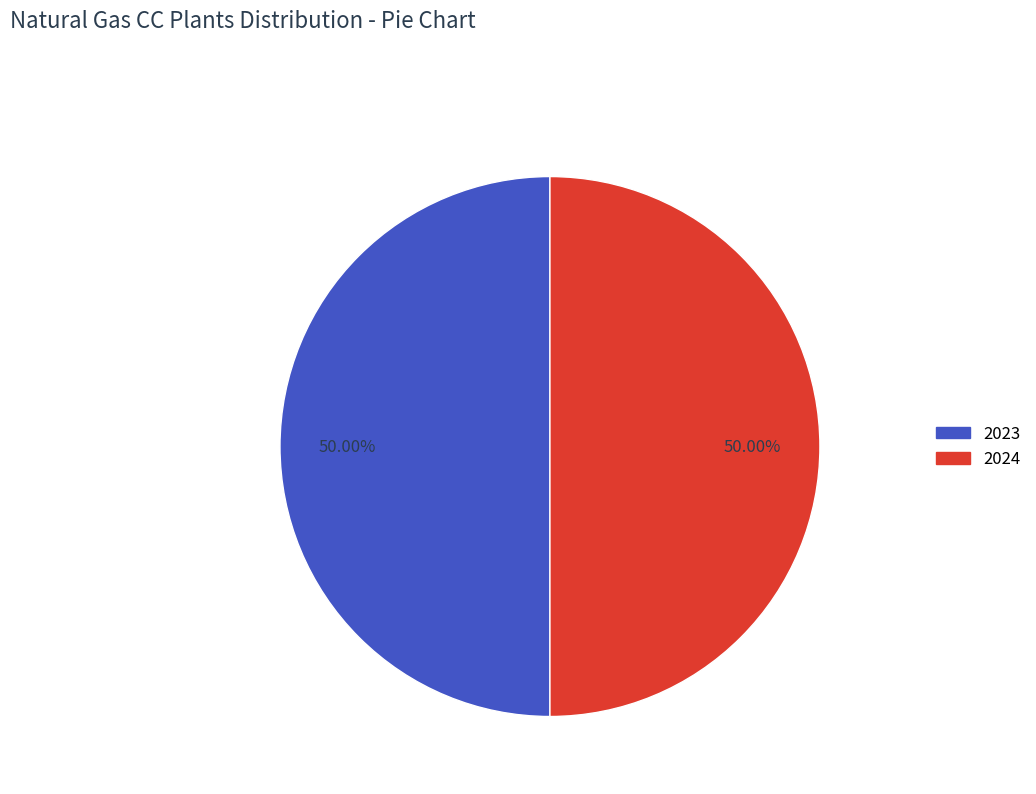

What is the ratio of the value at 2023 to the value at 2024?

1.0